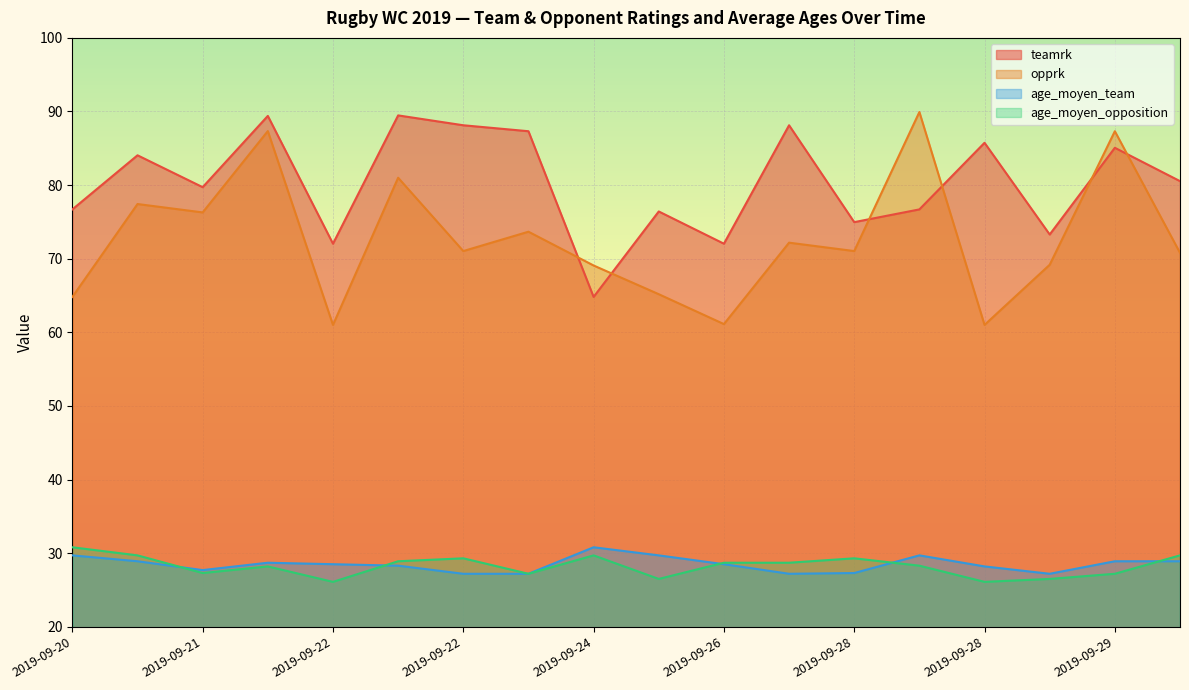

What are all the series names shown in the legend?

teamrk, opprk, age_moyen_team, age_moyen_opposition